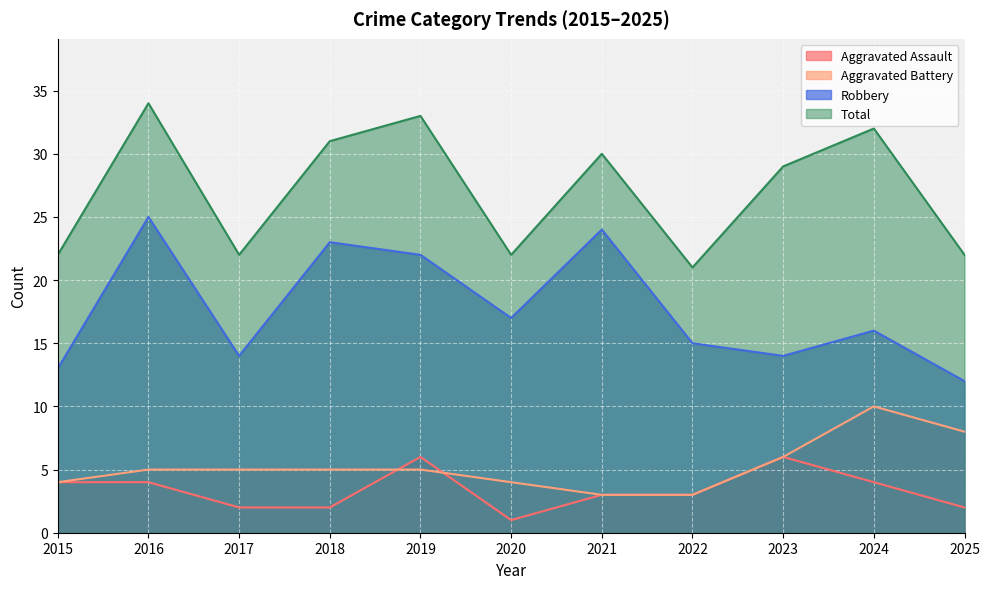

How many data points in Aggravated Assault are less than 3?

4